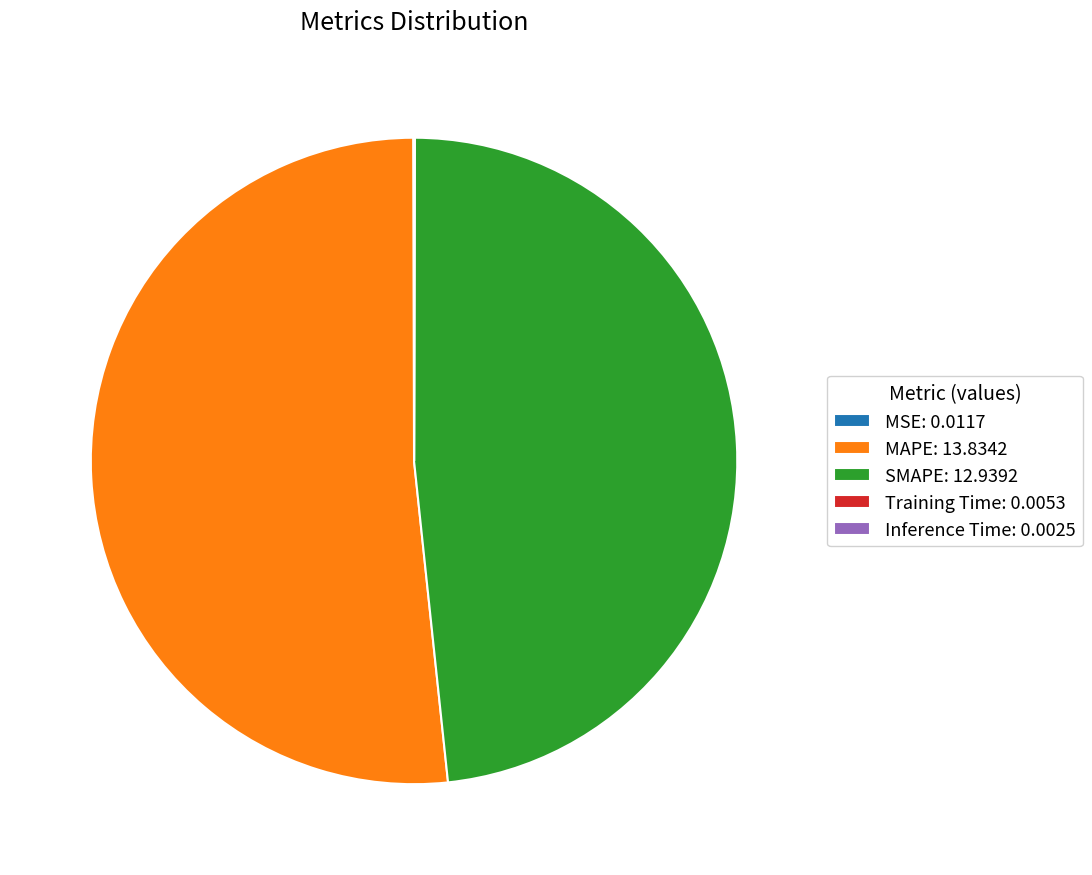

Is there any slice that represents more than half of the pie?

Yes